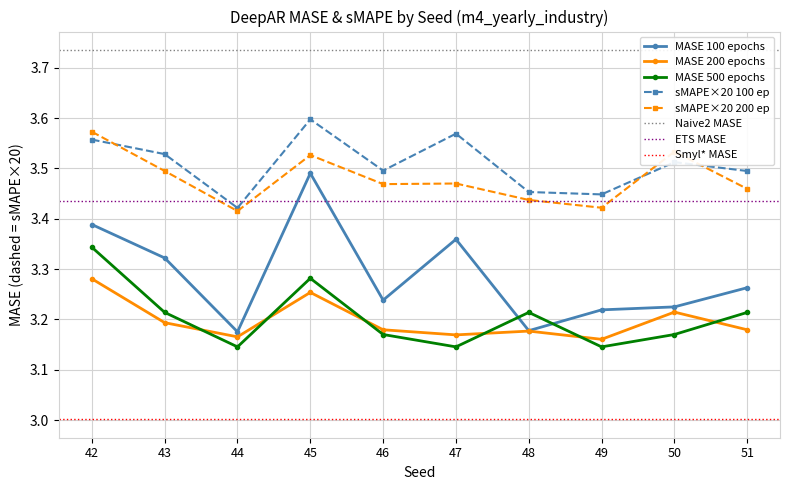

Which category has the lowest value in the MASE_500ep series?

44